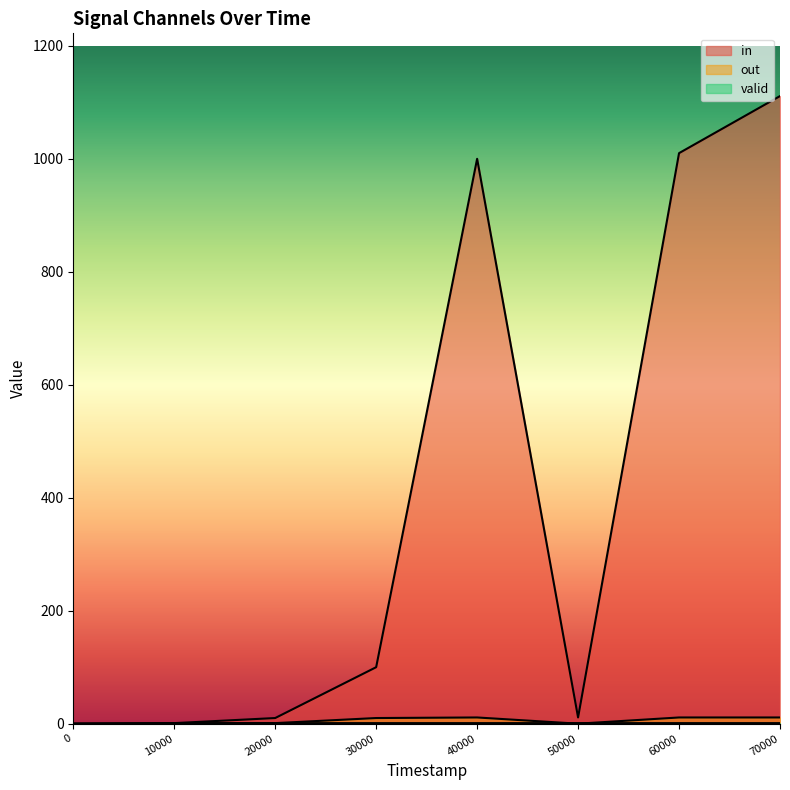

Is it true that in equals 5 at 50000?

False